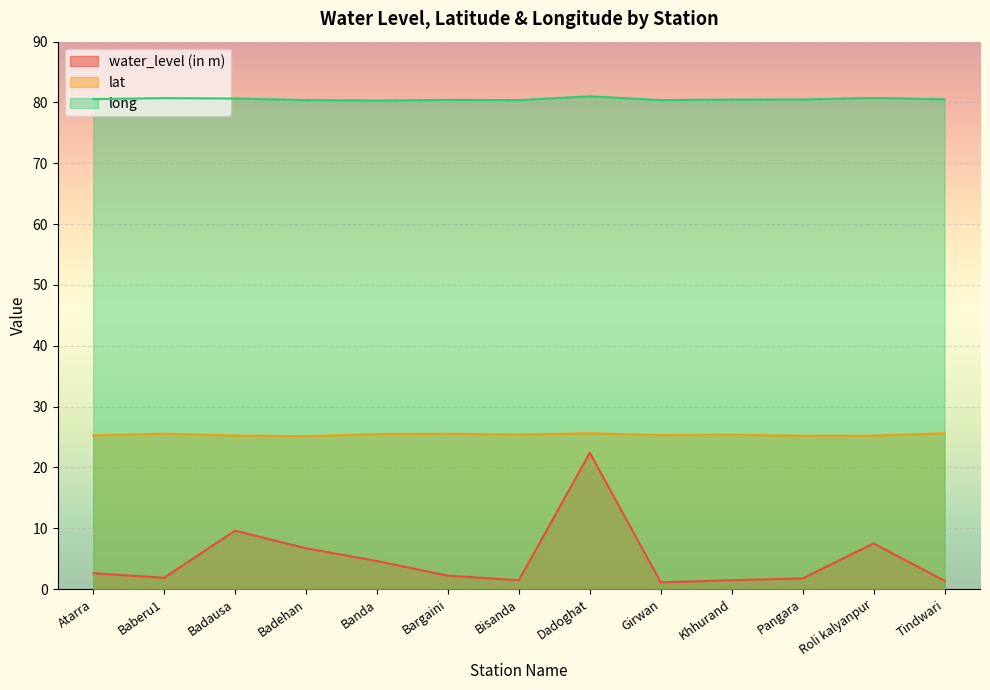

How many lines are shown in the chart?

3